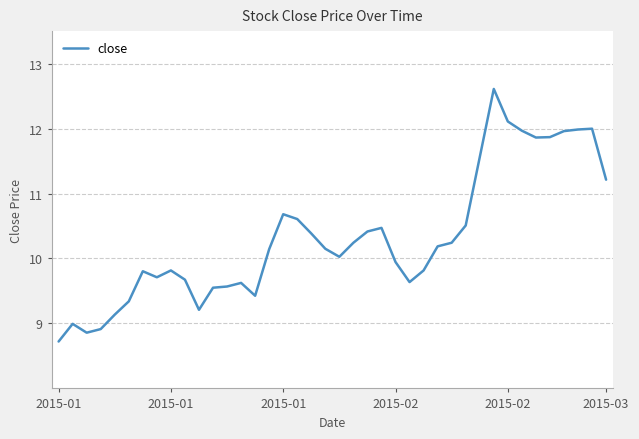

What is the minimum value shown in the chart?

8.7